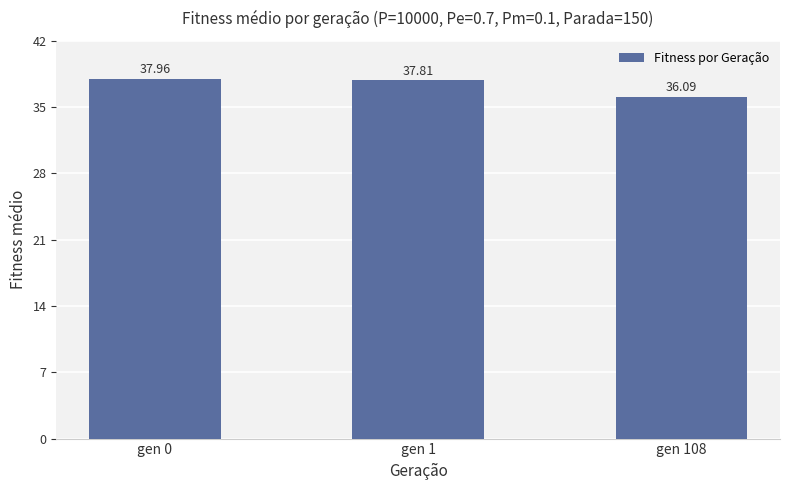

Read the value at gen 108.

36.1